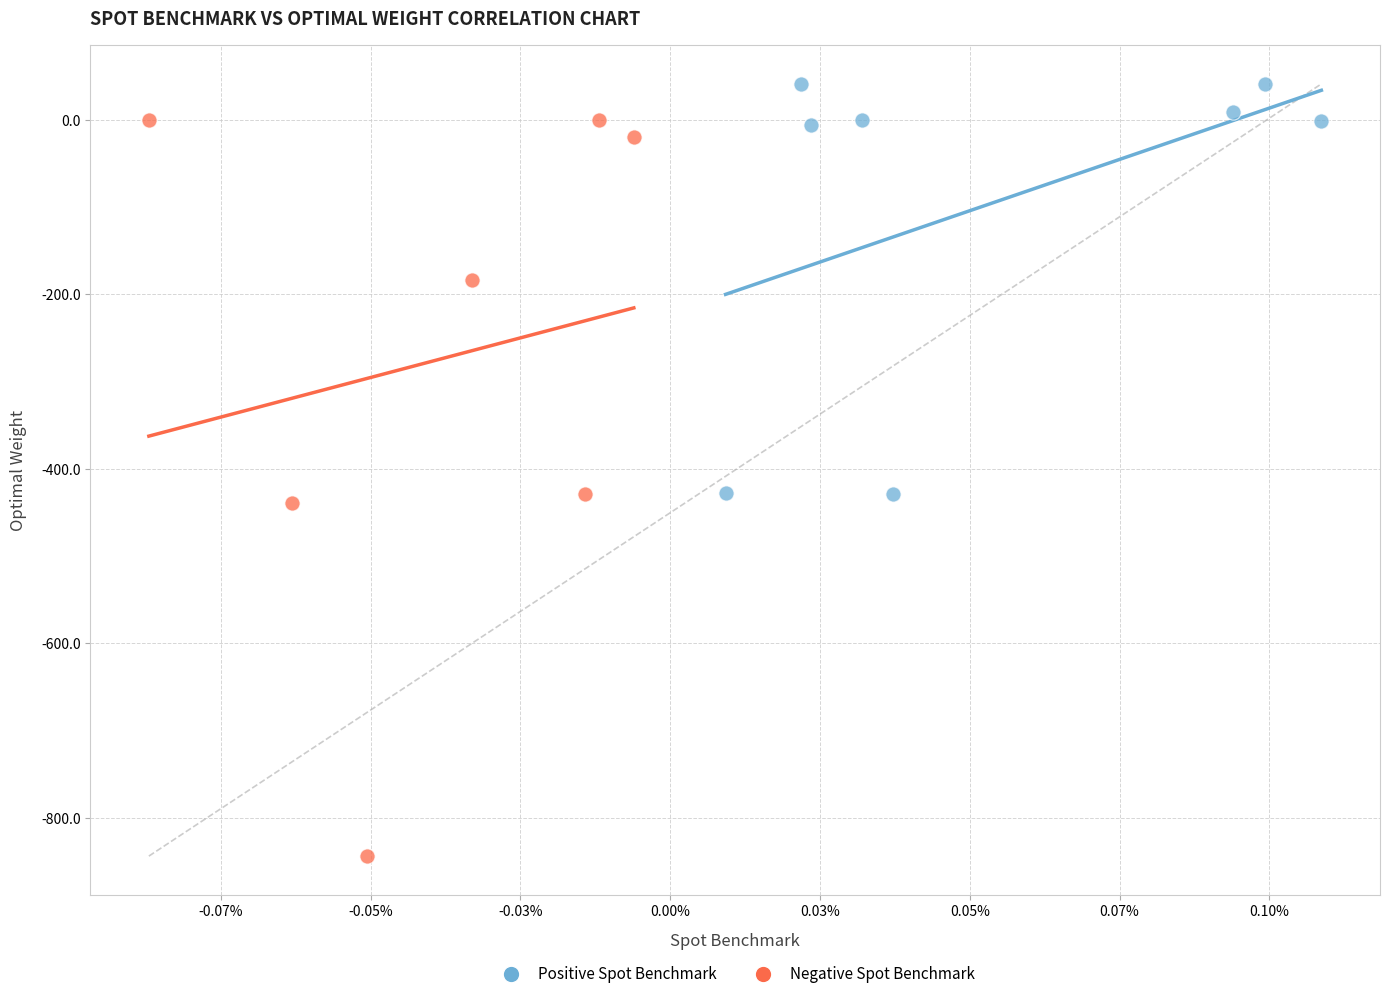

Which series contains the highest Y value?

Positive Spot Benchmark